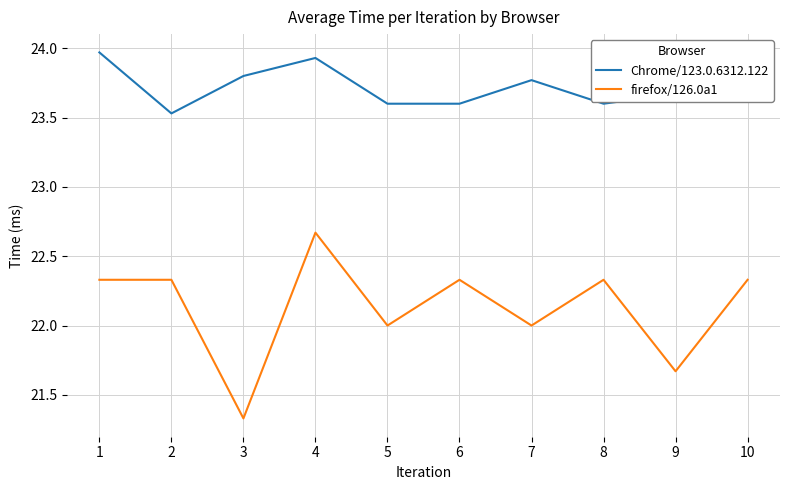

Is the value of firefox/126.0a1 at 7 greater than the value of Chrome/123.0.6312.122 at 7?

No